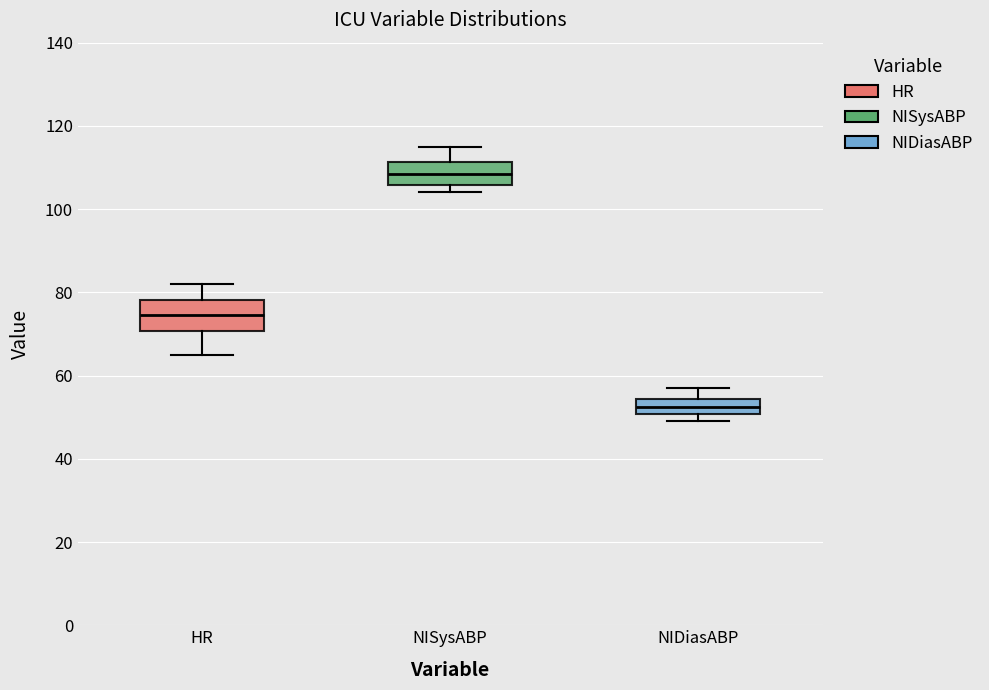

Which box has the highest median line?

NISysABP